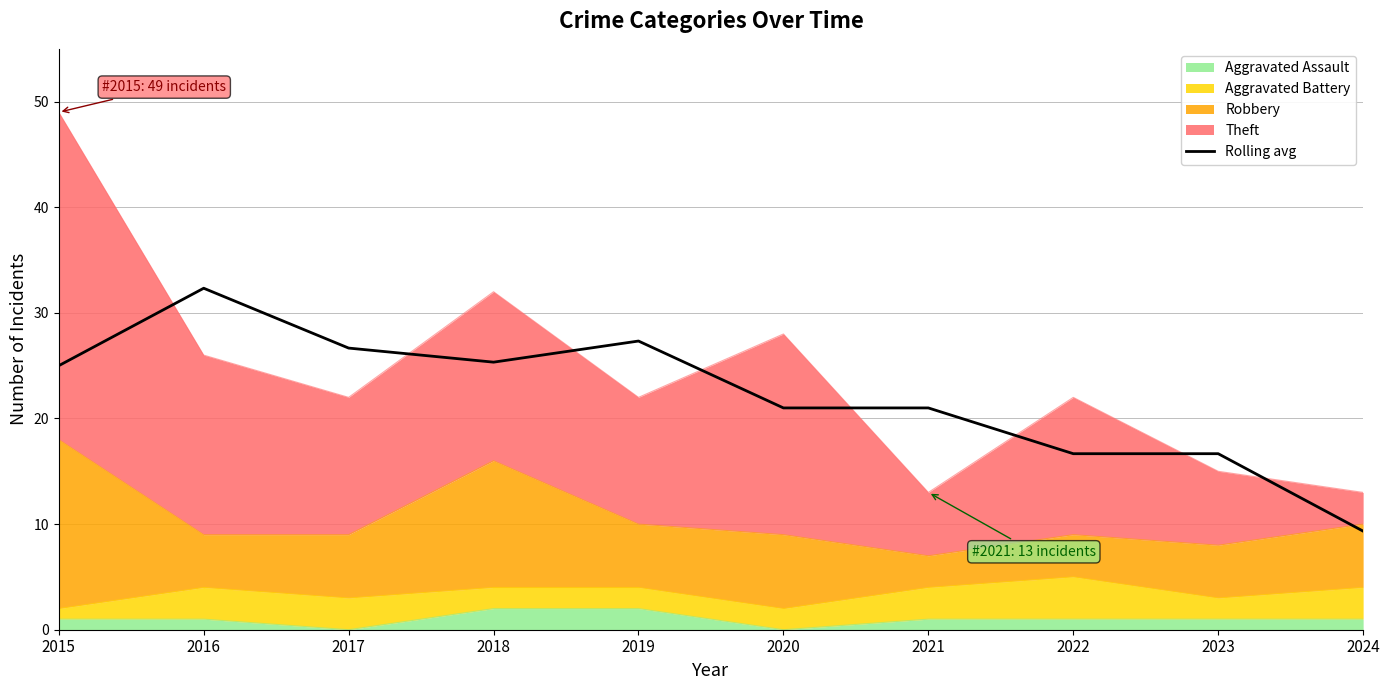

Where does the data first go above 25?

2016